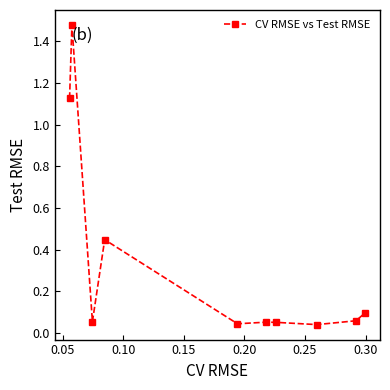

True or false: there are more than 0 points higher than both neighbors.

True